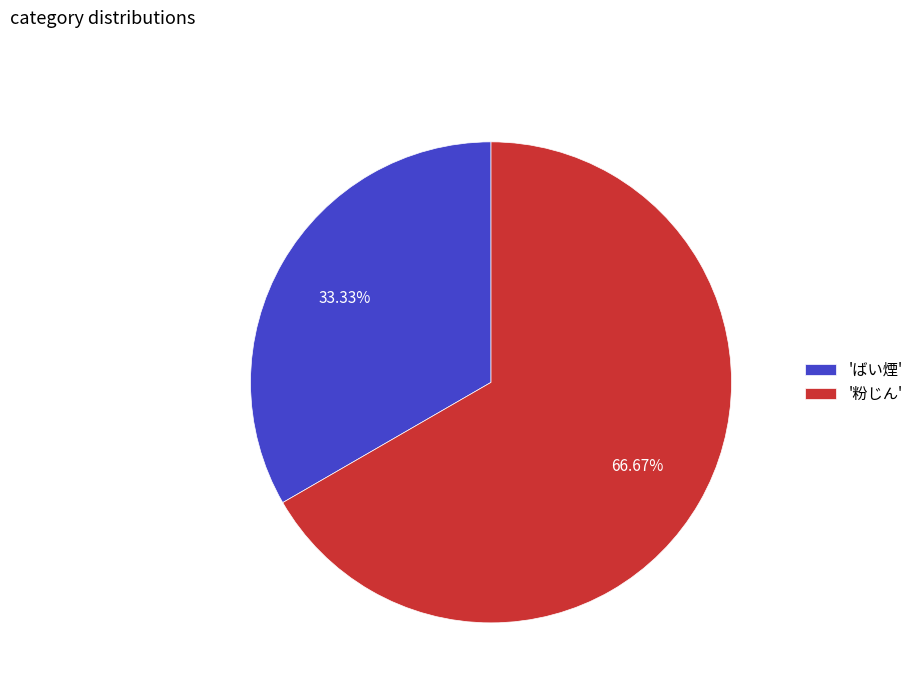

How many slices are in this pie chart?

2